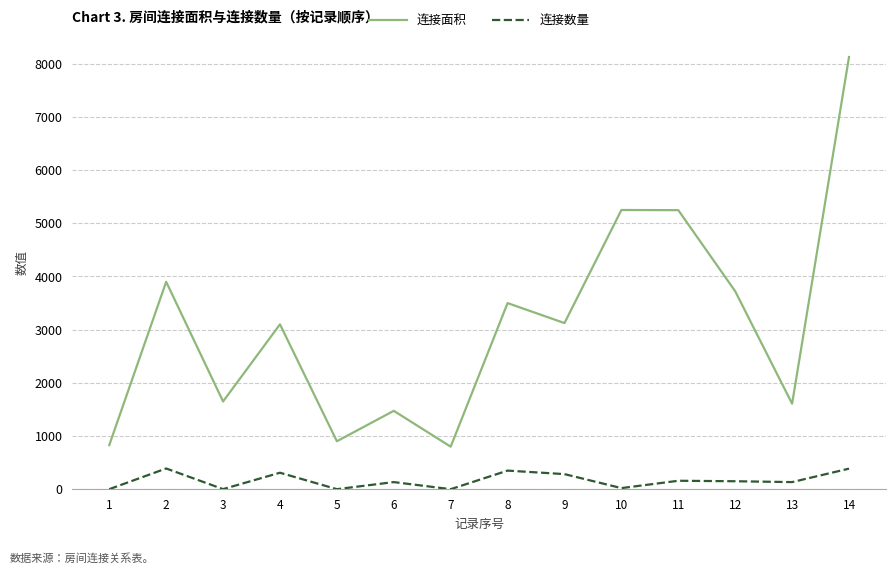

What is the highest value of the 连接数量 series?

390